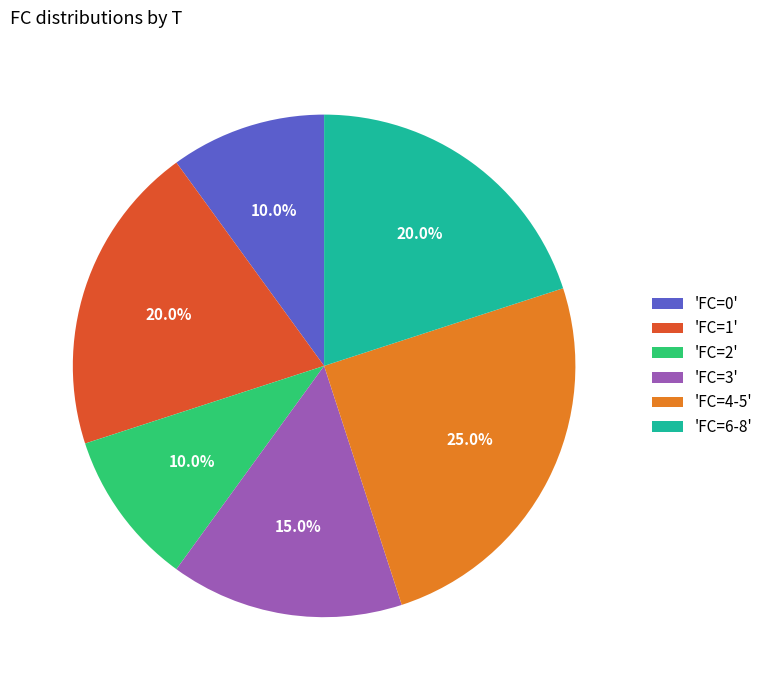

Do 'FC=6-8' and 'FC=1' together represent more than half of the pie?

No